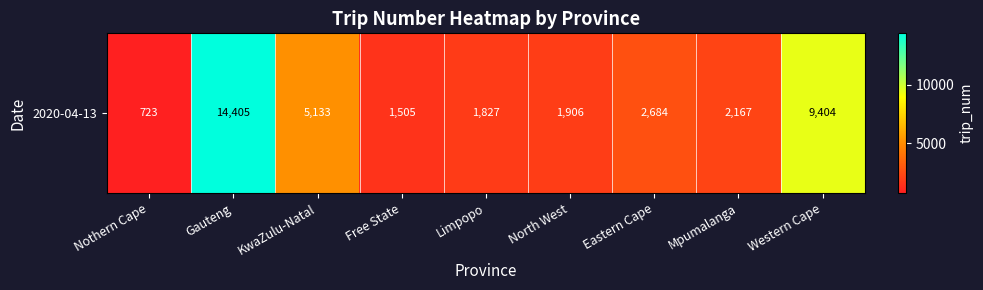

What is the difference between the values at Western Cape and Nothern Cape?

8681